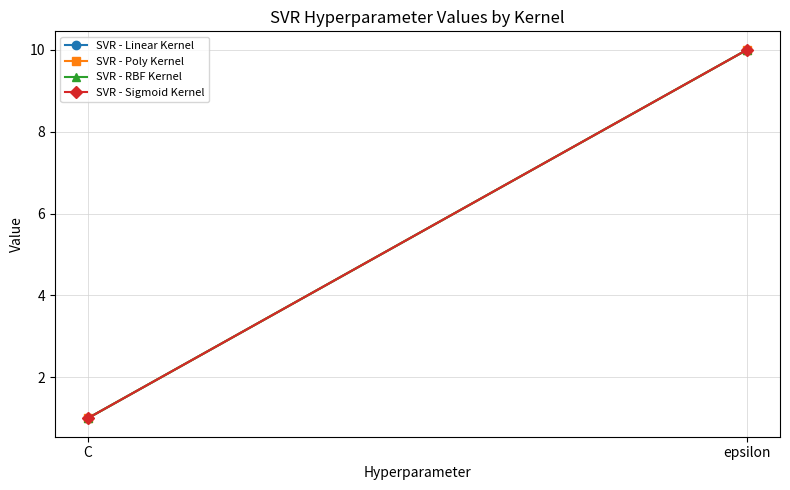

How many categories are shown in the chart?

2